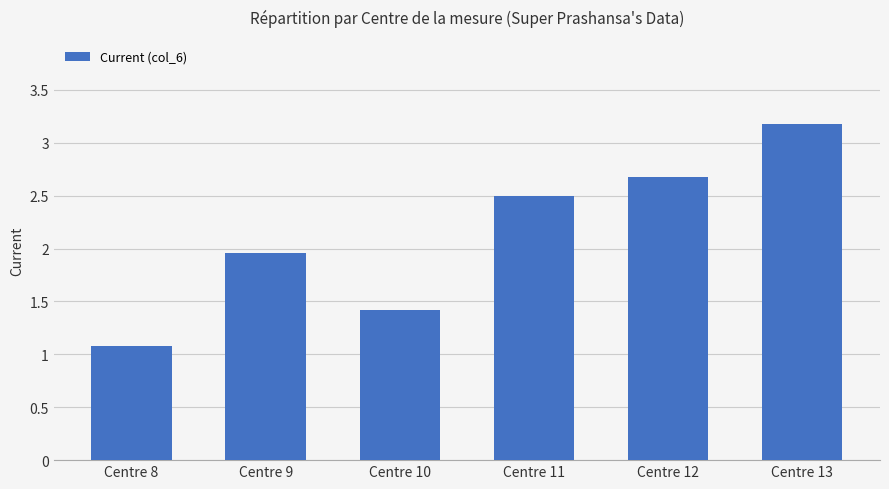

The value at Centre 11 is 0.8. True or false?

False